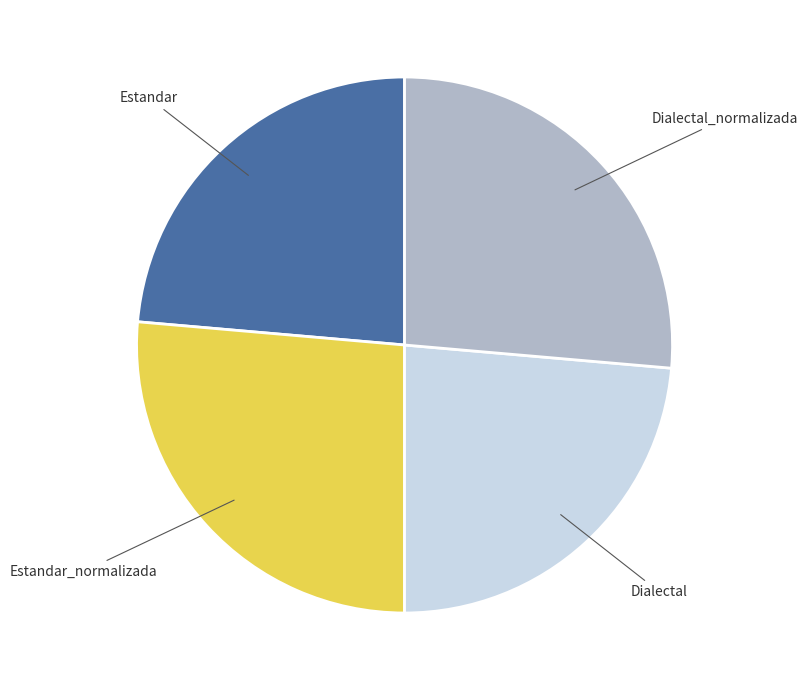

Is it true that Dialectal_normalizada is 26% of the pie?

True